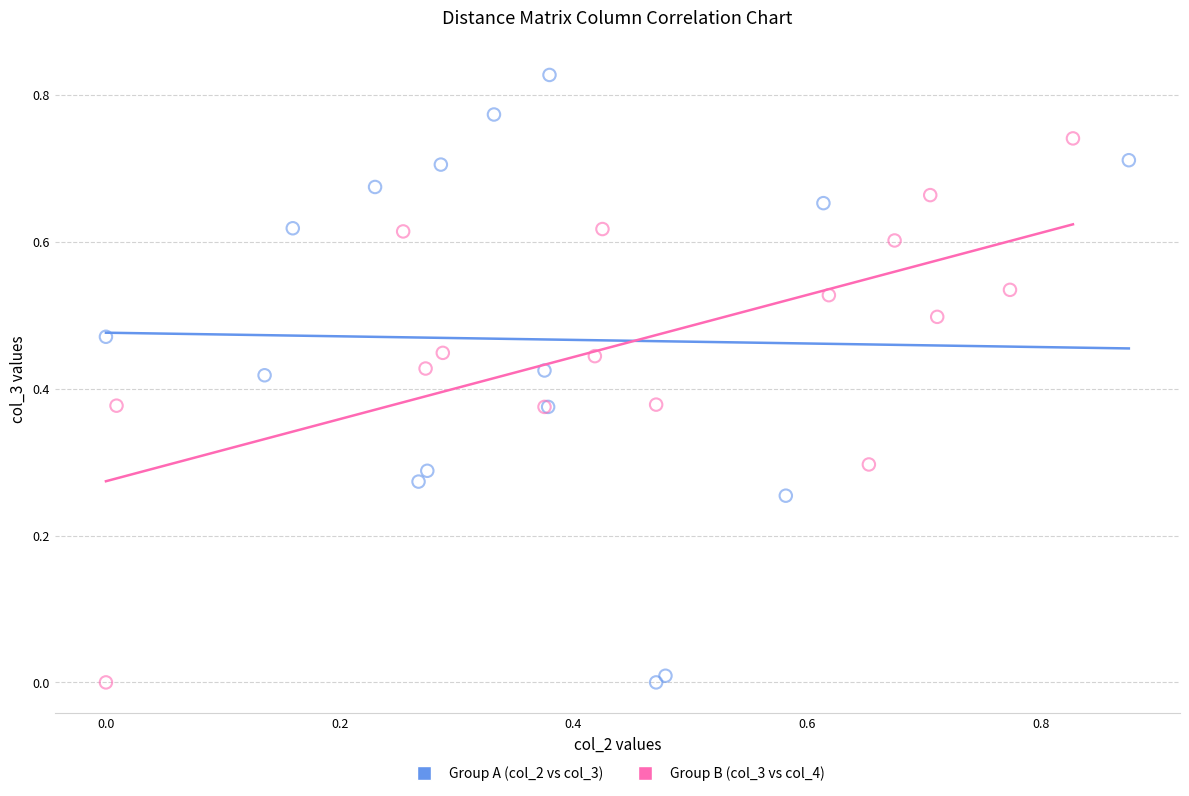

Which series has the largest Y range (max minus min)?

Group A (col_2 vs col_3)